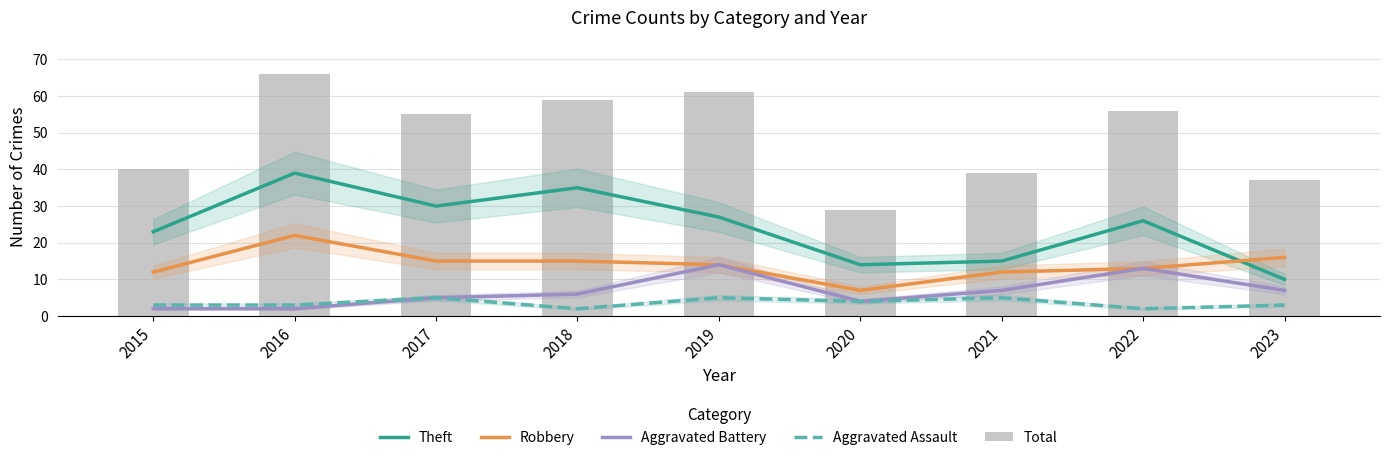

Which series has the largest range (max minus min)?

Total